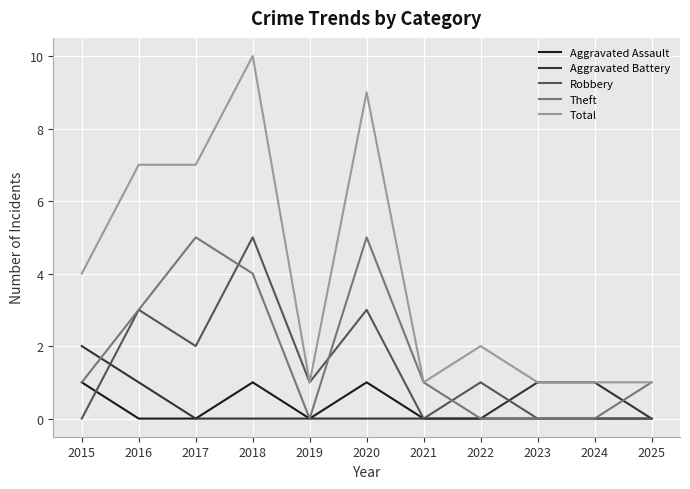

Which series has the widest spread of values?

Total